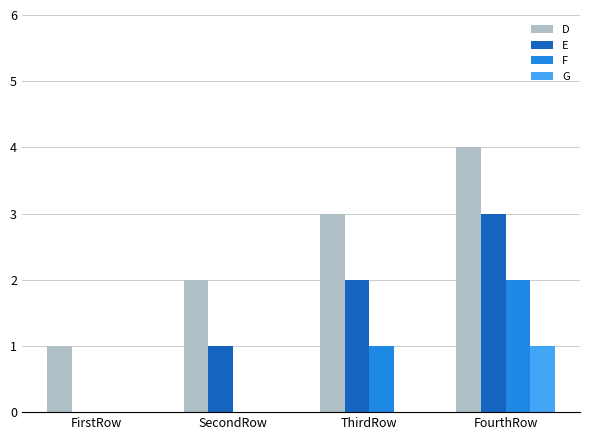

What is the total value across all series at FourthRow?

10